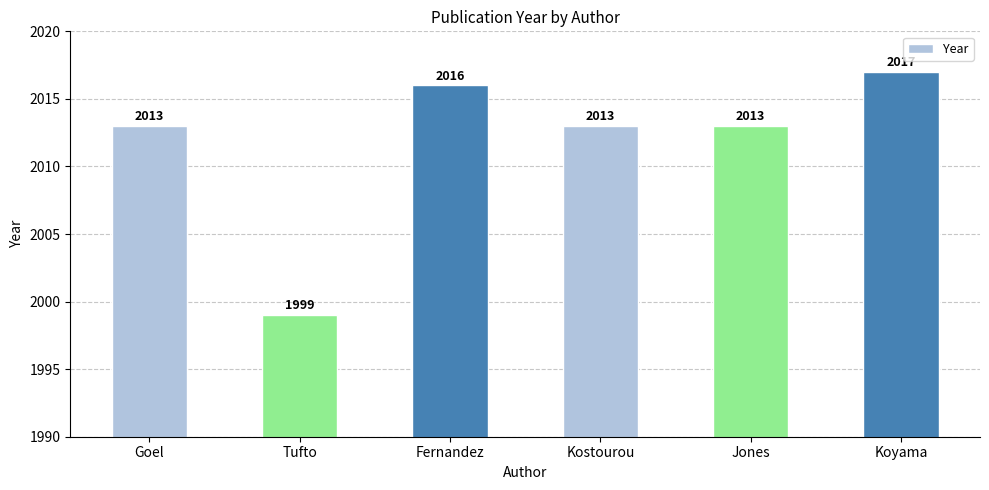

What is the change in value from Fernandez to Jones?

-3